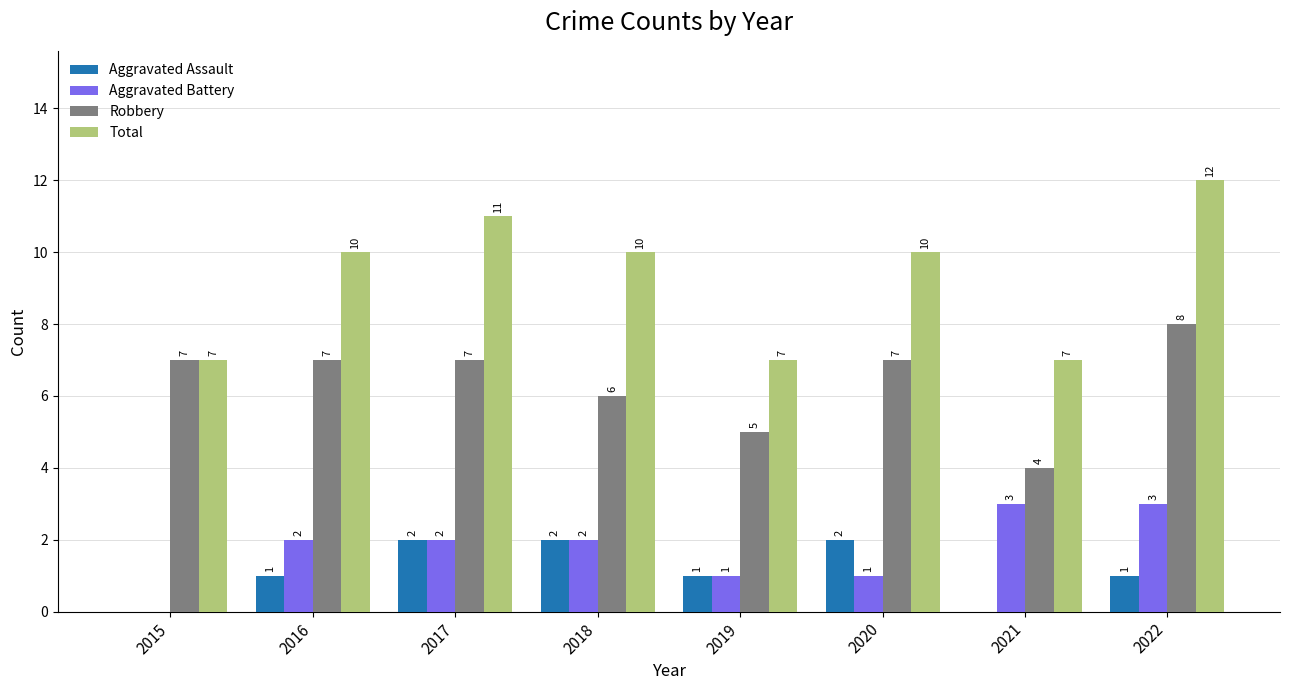

At which category is the sum across all series the highest?

2022